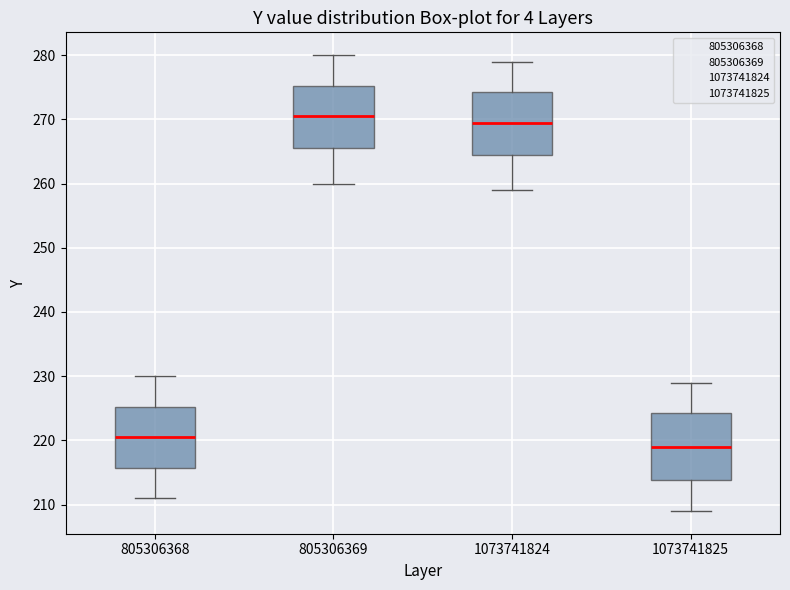

Which box's median line is the lowest?

1073741825